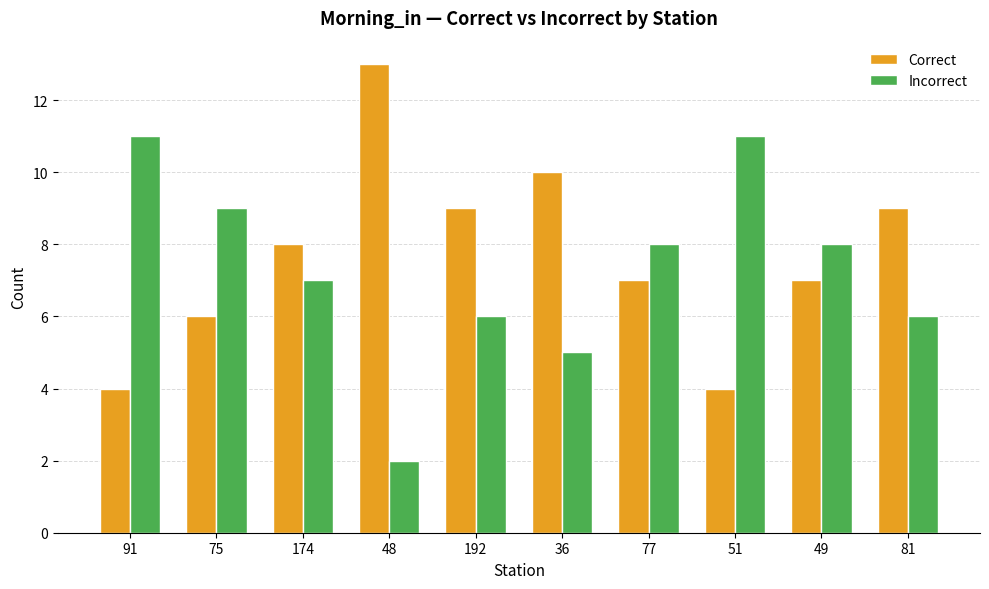

What is the total value across all series at 36?

15